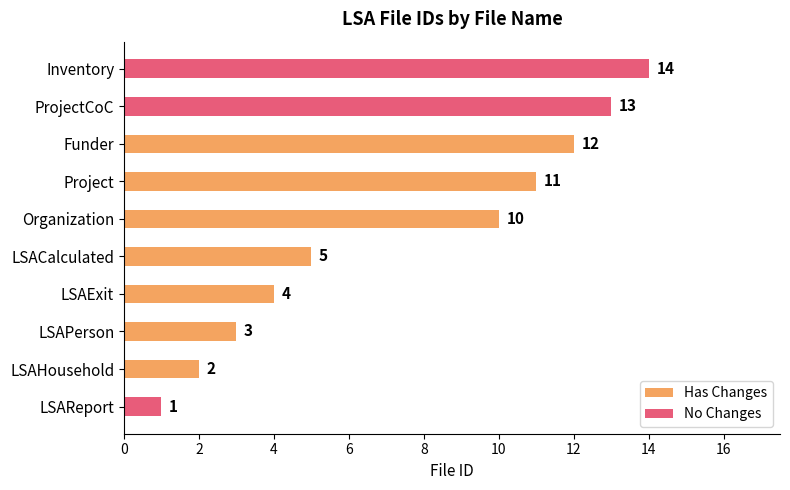

At which category does the chart reach its minimum across all series?

LSAReport